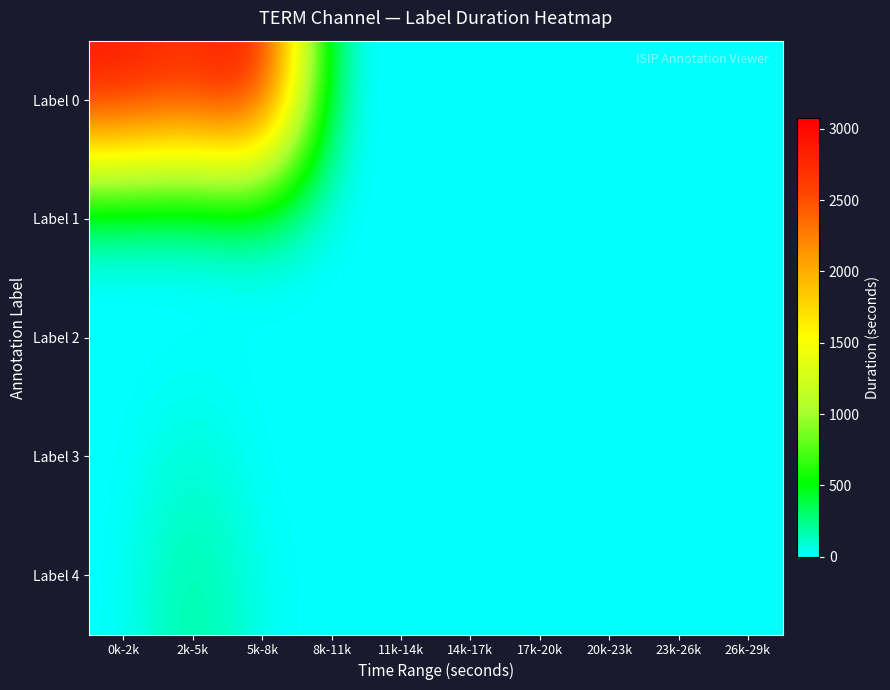

Rank the series by their maximum value, from lowest to highest.

Label 2, Label 1, Label 3, Label 4, Label 0